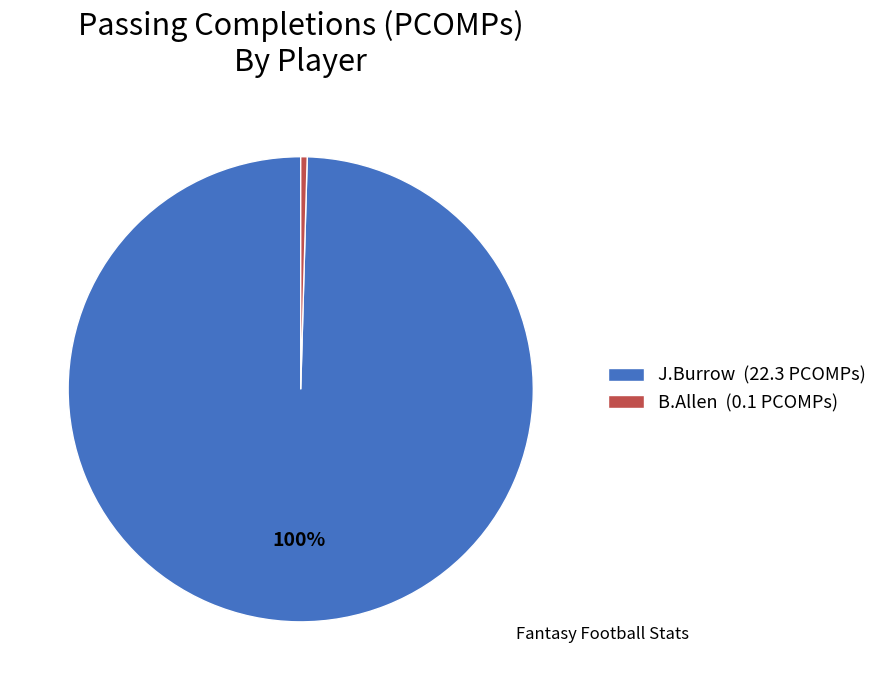

How many segments does this pie chart have?

2